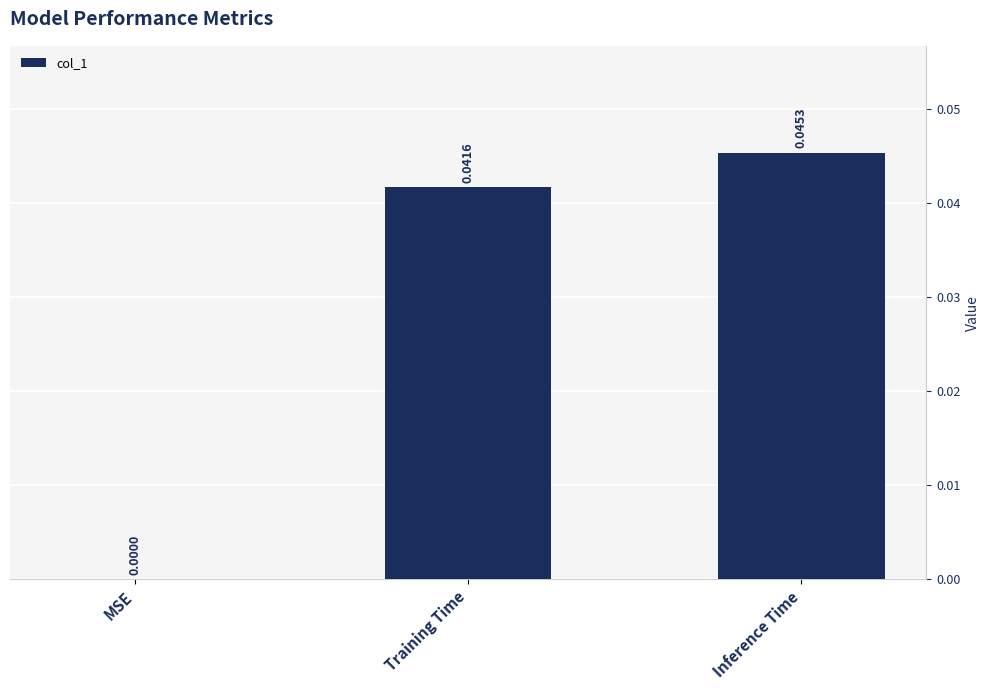

At which label is the value closest to 0?

MSE